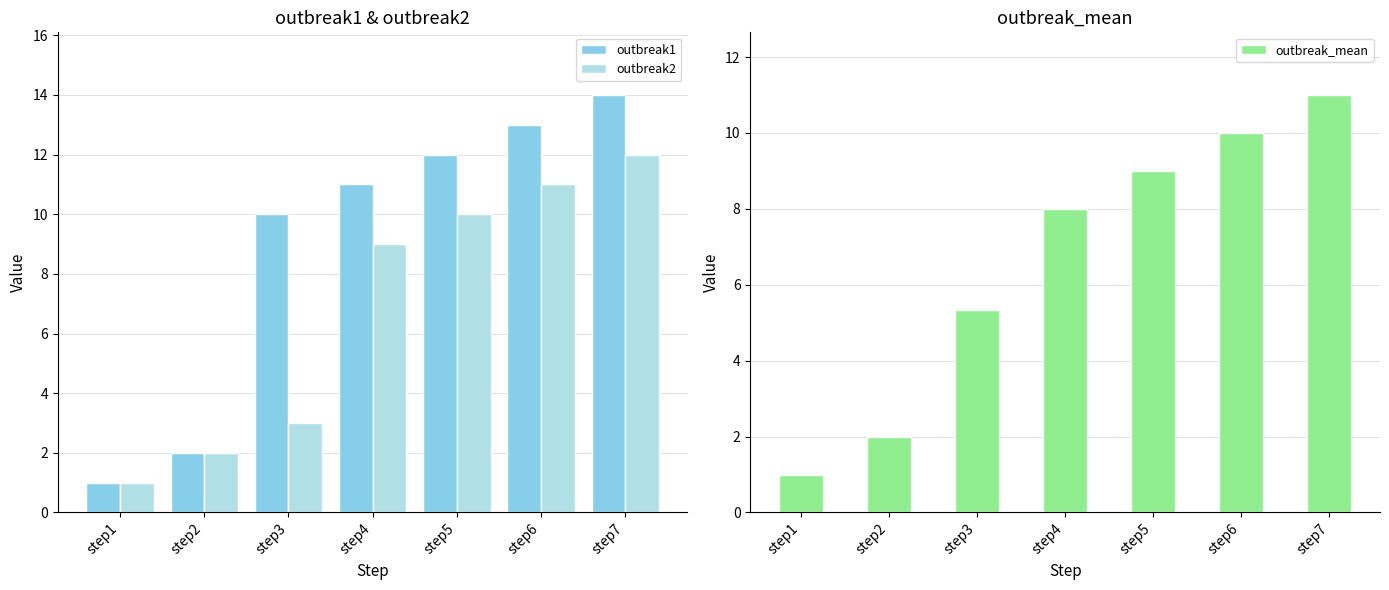

The outbreak1 series shows 2.0 at step2. True or false?

True